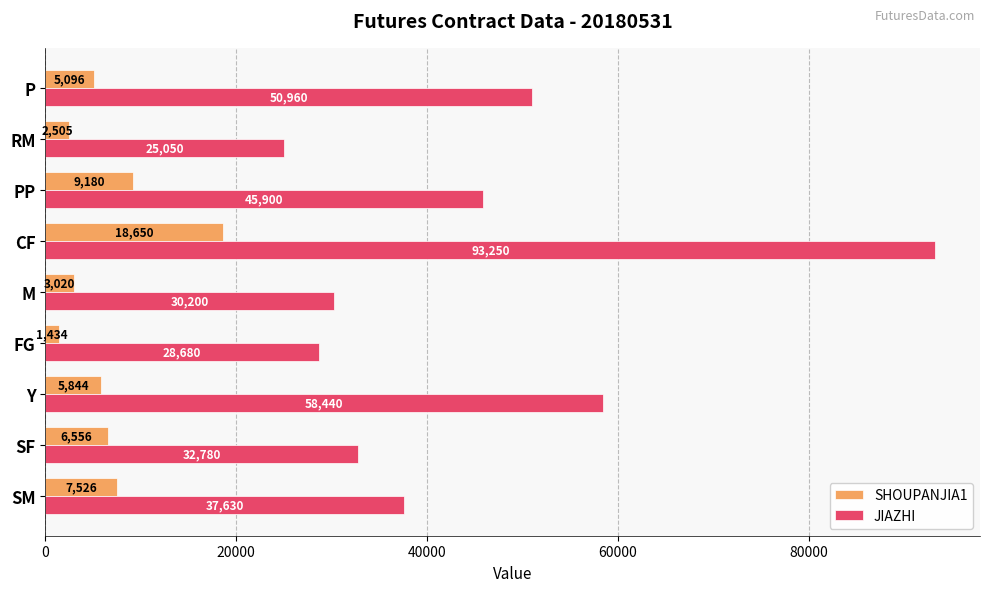

Rank the series by their maximum value, from lowest to highest.

SHOUPANJIA1, JIAZHI